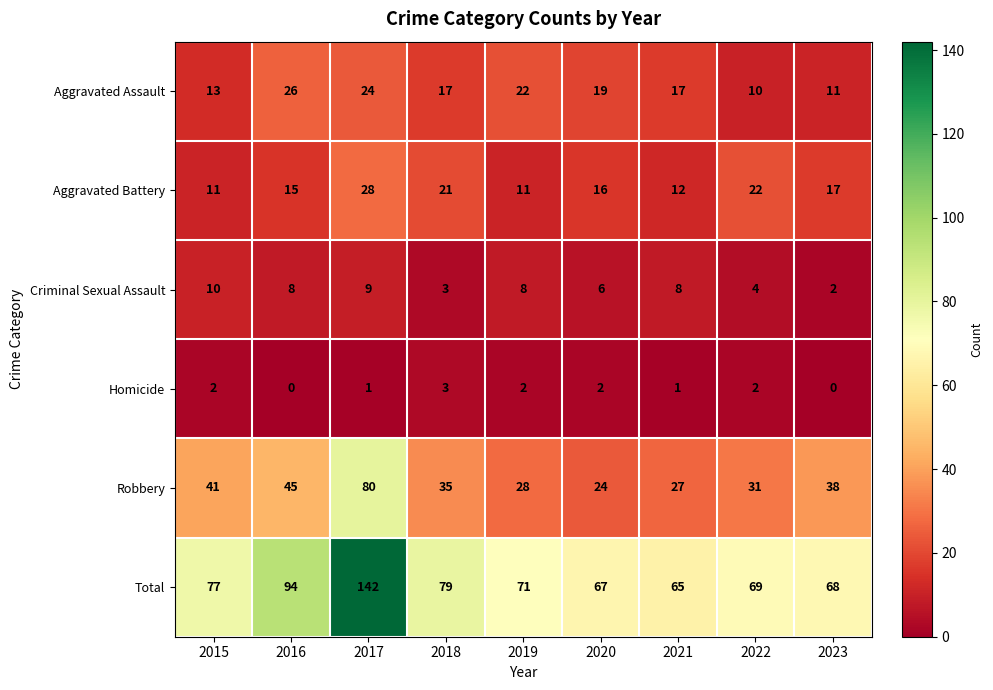

List the series in order of their peak value, highest first.

Total, Robbery, Aggravated Battery, Aggravated Assault, Criminal Sexual Assault, Homicide